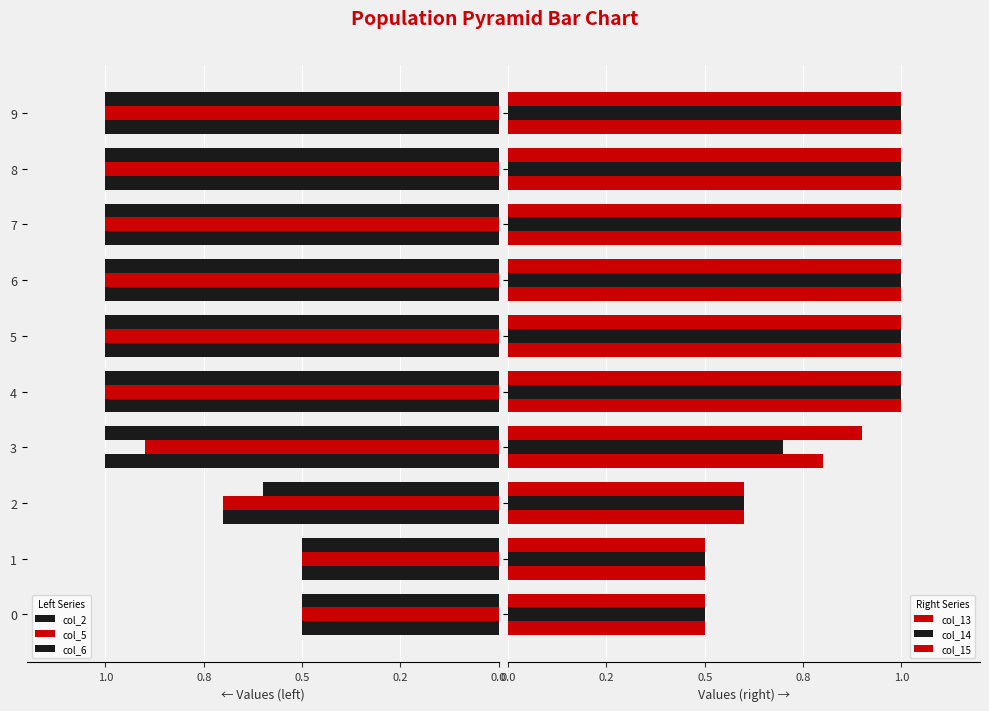

What is the label of the 10th bar from the left?

9